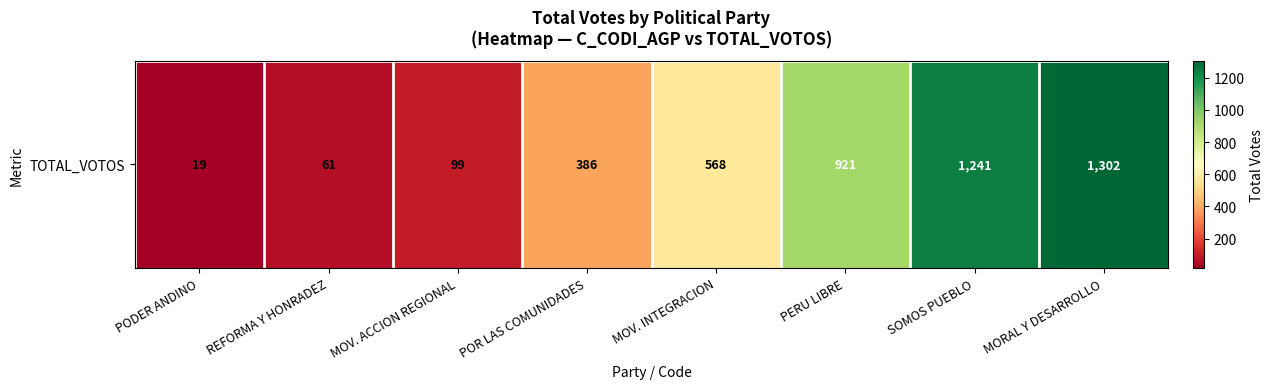

Rank the categories by value from highest to lowest.

MORAL Y DESARROLLO, SOMOS PUEBLO, PERU LIBRE, MOV. INTEGRACION, POR LAS COMUNIDADES, MOV. ACCION REGIONAL, REFORMA Y HONRADEZ, PODER ANDINO